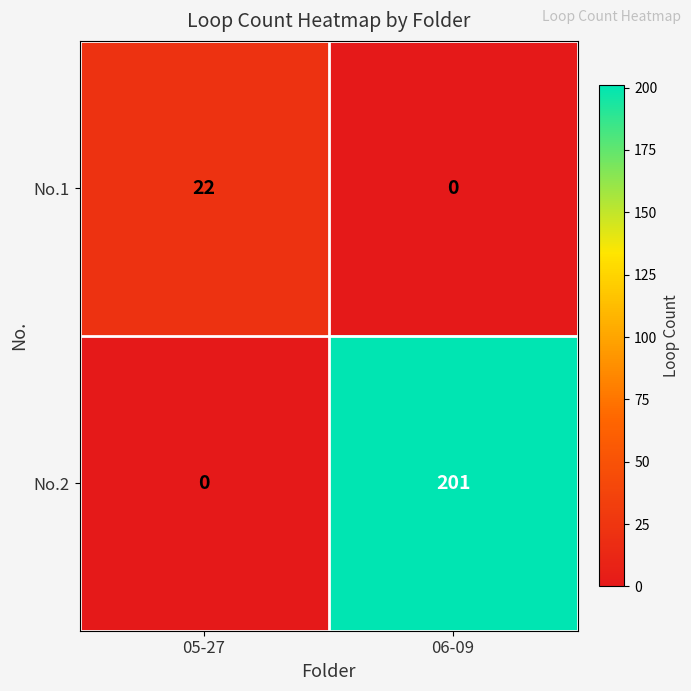

What is the sum of the No.1 values at 05-27 and 06-09?

22